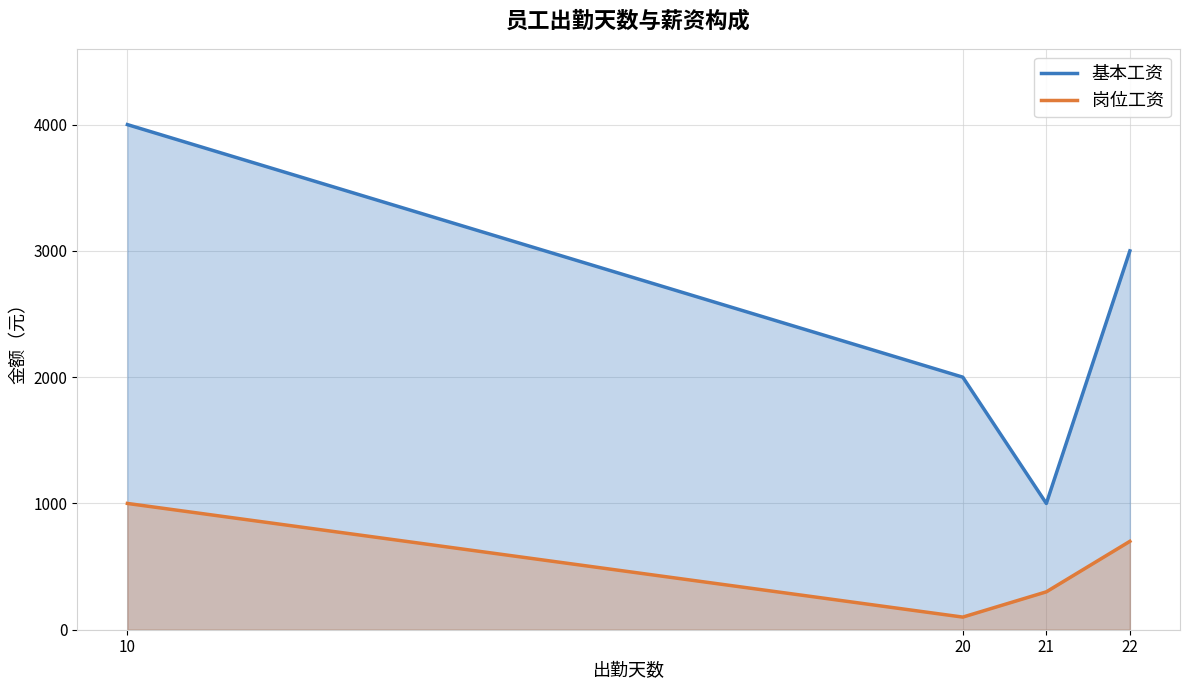

What is the difference between the 基本工资 values at 21 and 20?

1000